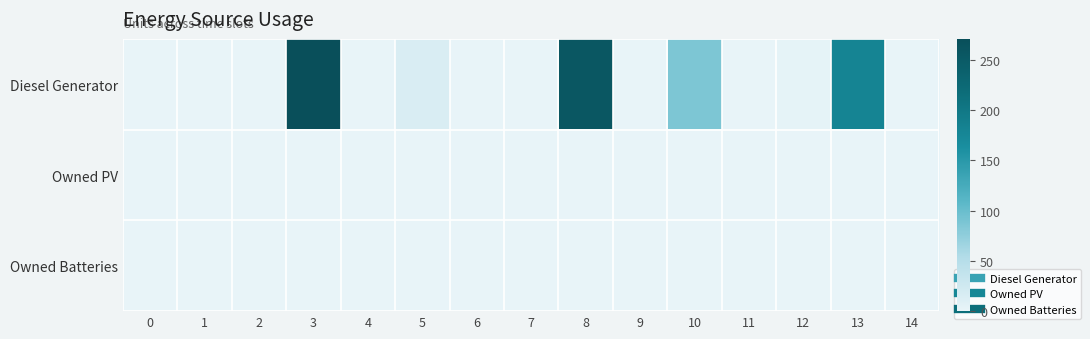

What is the difference between the highest and lowest values at 10?

87